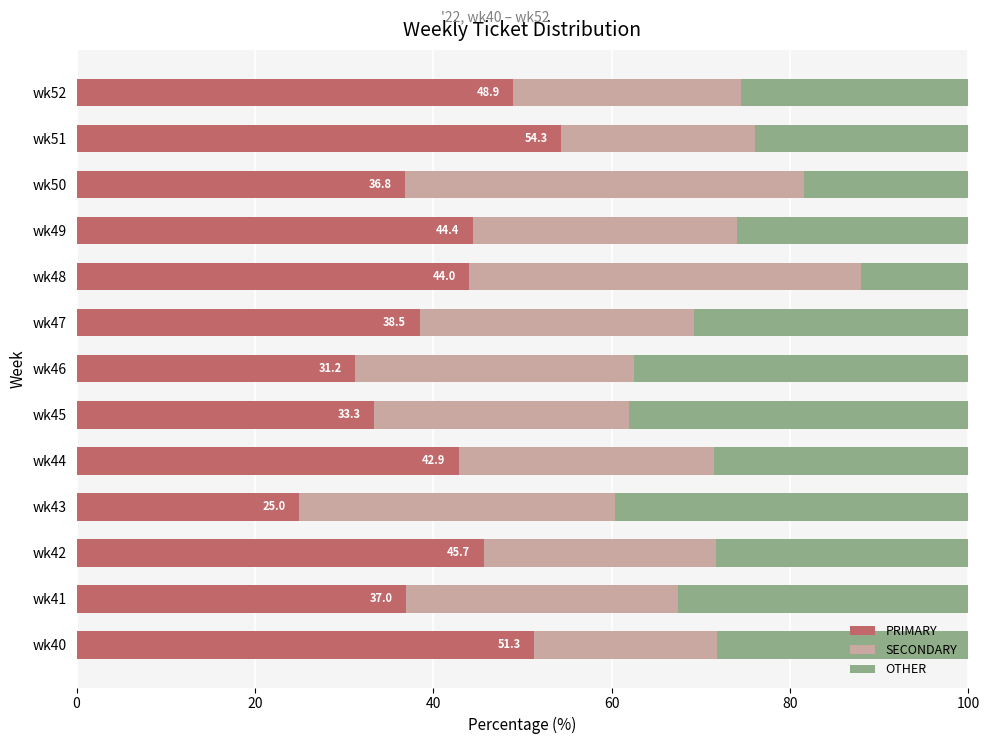

What is the total value across all series at wk49?

100.0